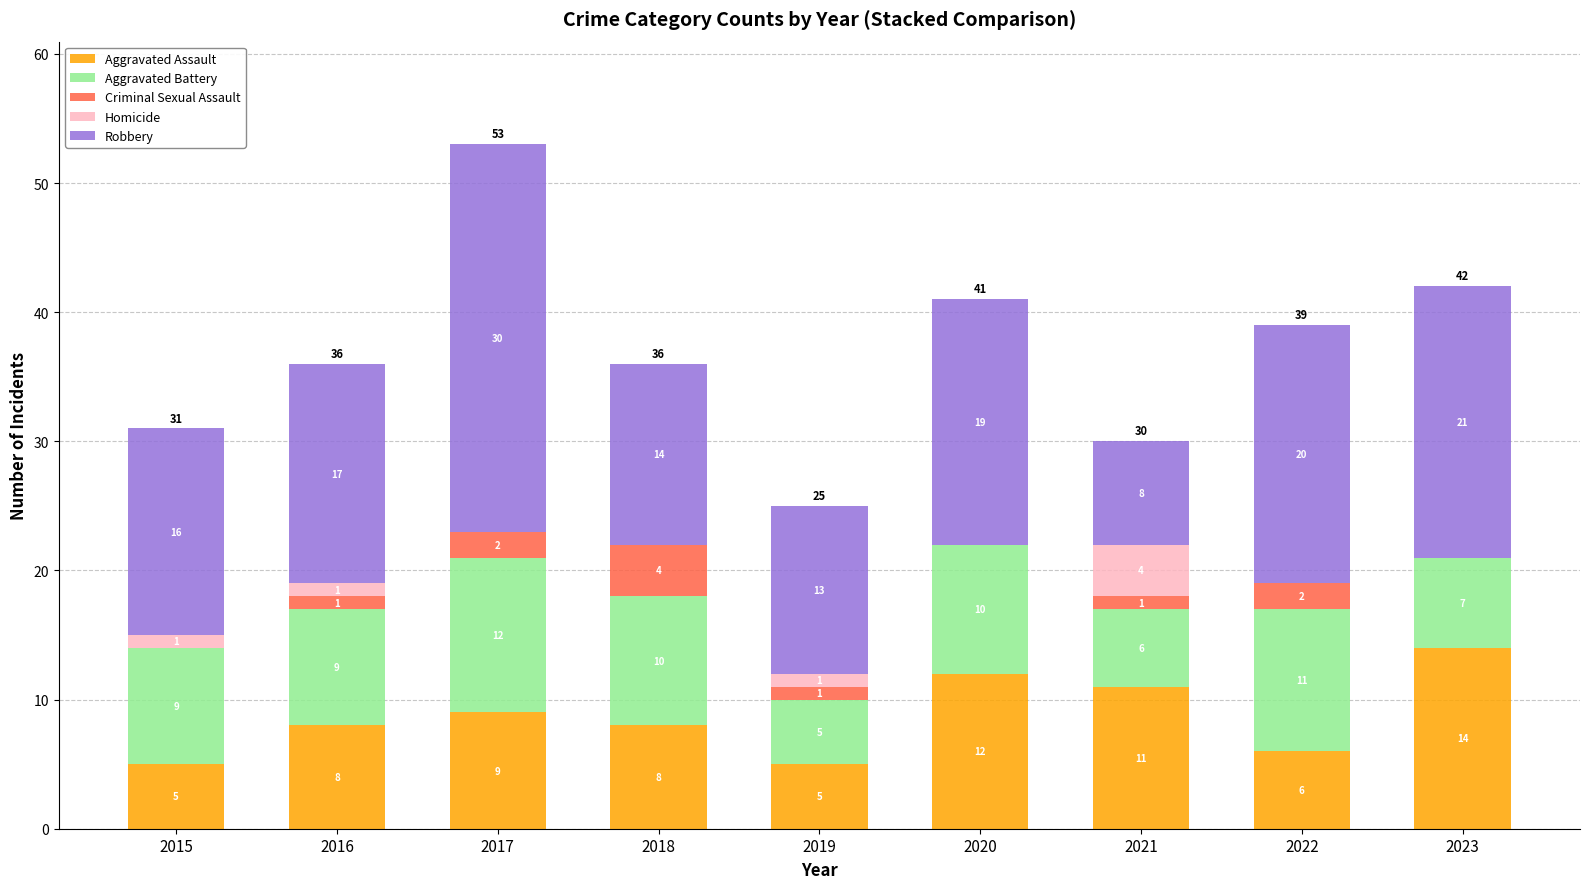

What is the total value across all series at 2022?

39